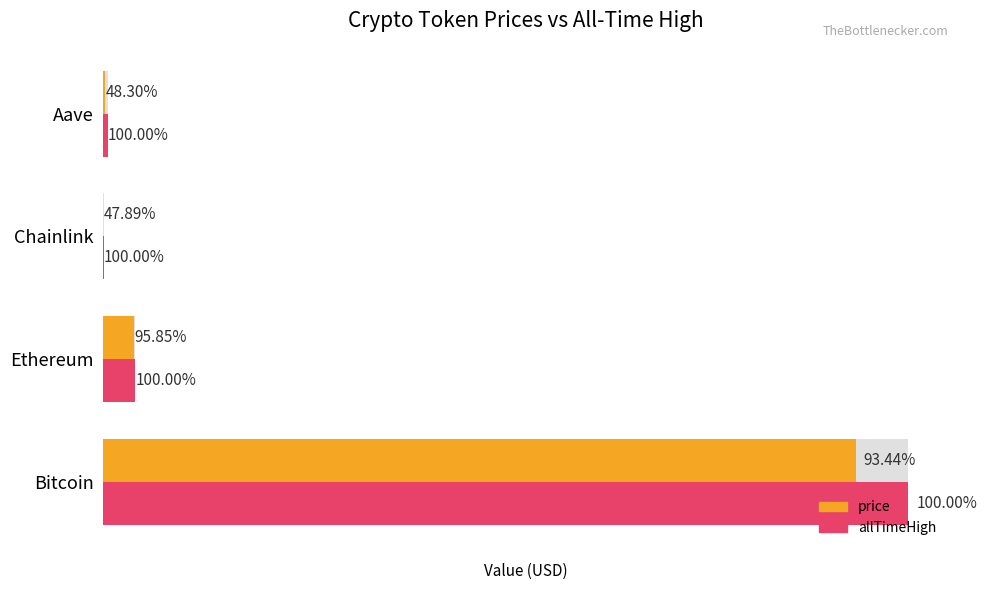

The value of price at Chainlink is 25.2. True or false?

True